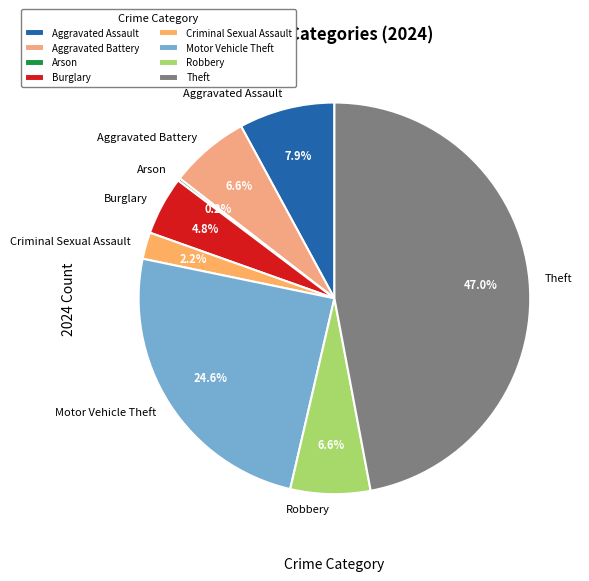

What portion of the pie excludes Criminal Sexual Assault?

97.8%